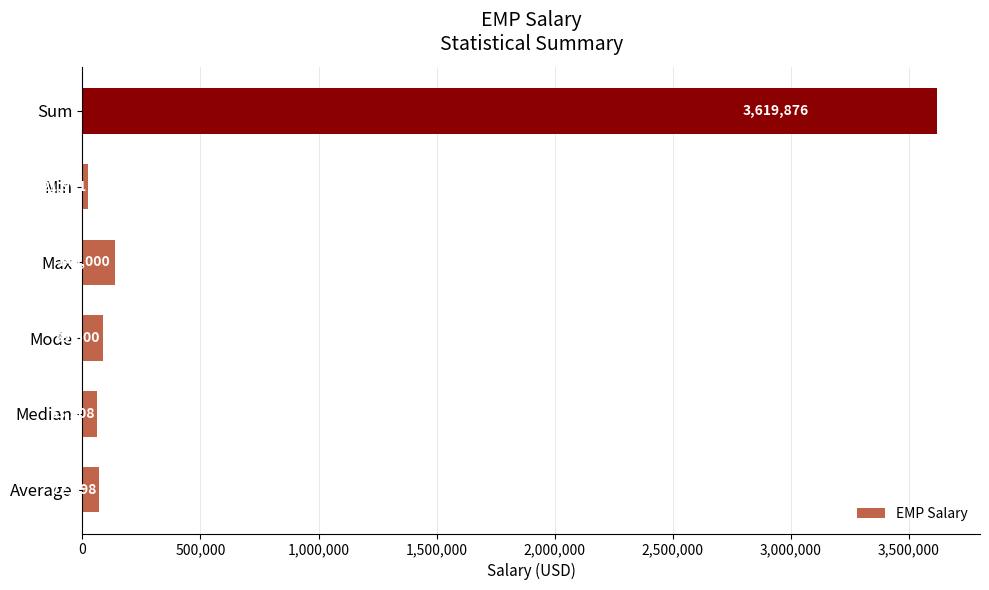

Where is the data nearest to the value 1820923?

Max